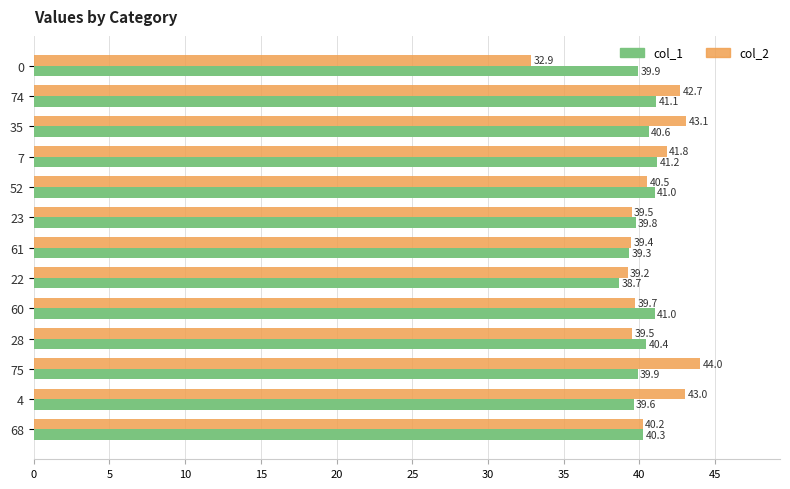

What is the sum of all col_2 values?

525.6